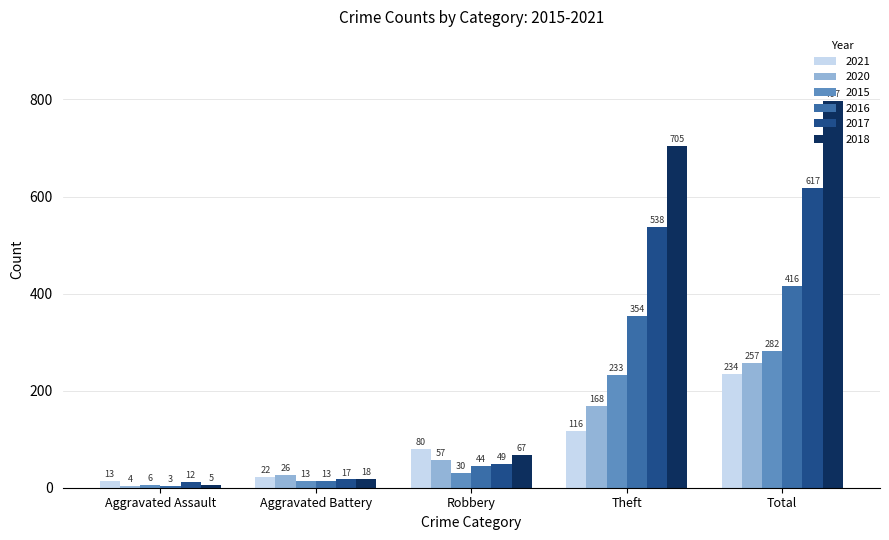

What is the difference between the second highest and second lowest values in the 2018 series?

687